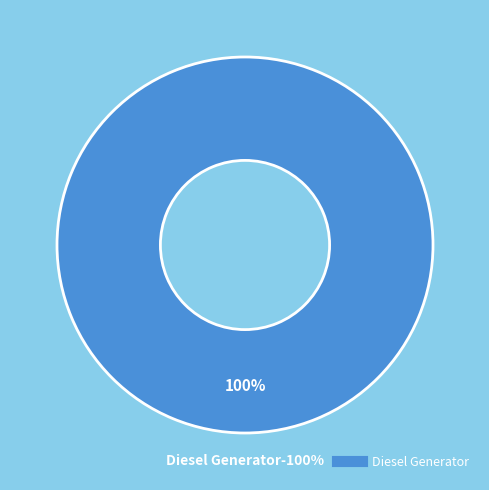

Is there any slice that represents more than half of the pie?

Yes